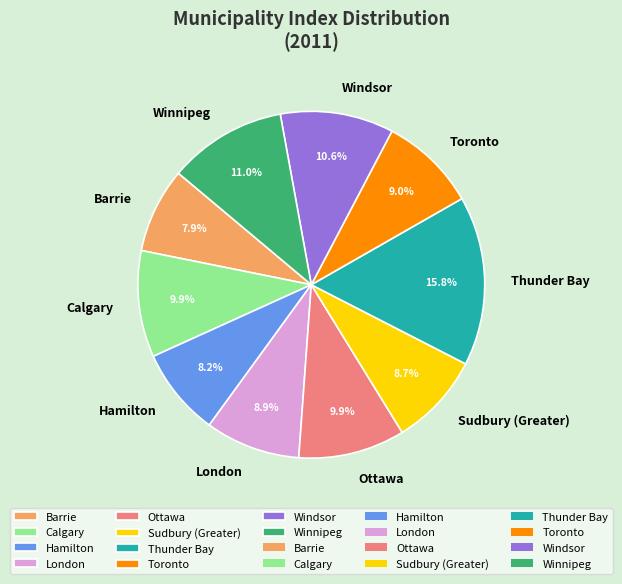

Count the number of slices in the pie.

10